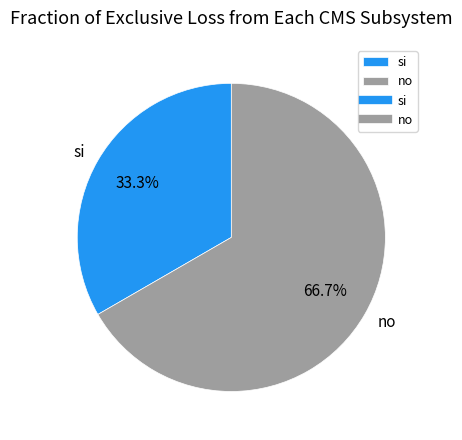

Which category has the biggest portion of the pie?

no